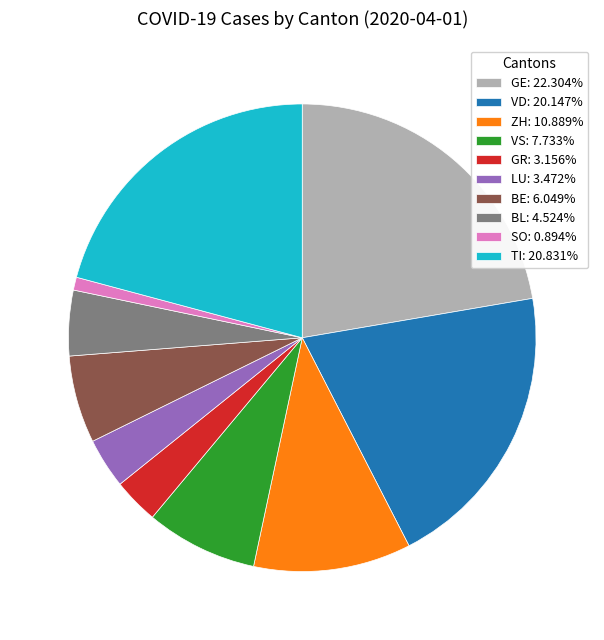

Approximately how many times larger is the value at TI: 20.831% compared to GE: 22.304%?

0.9